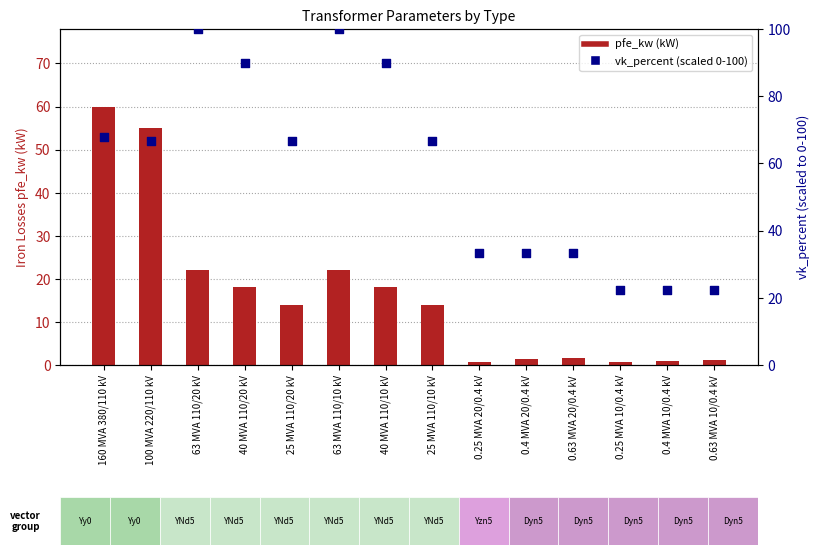

What is the total value across all series at 0.25 MVA 20/0.4 kV?

34.1